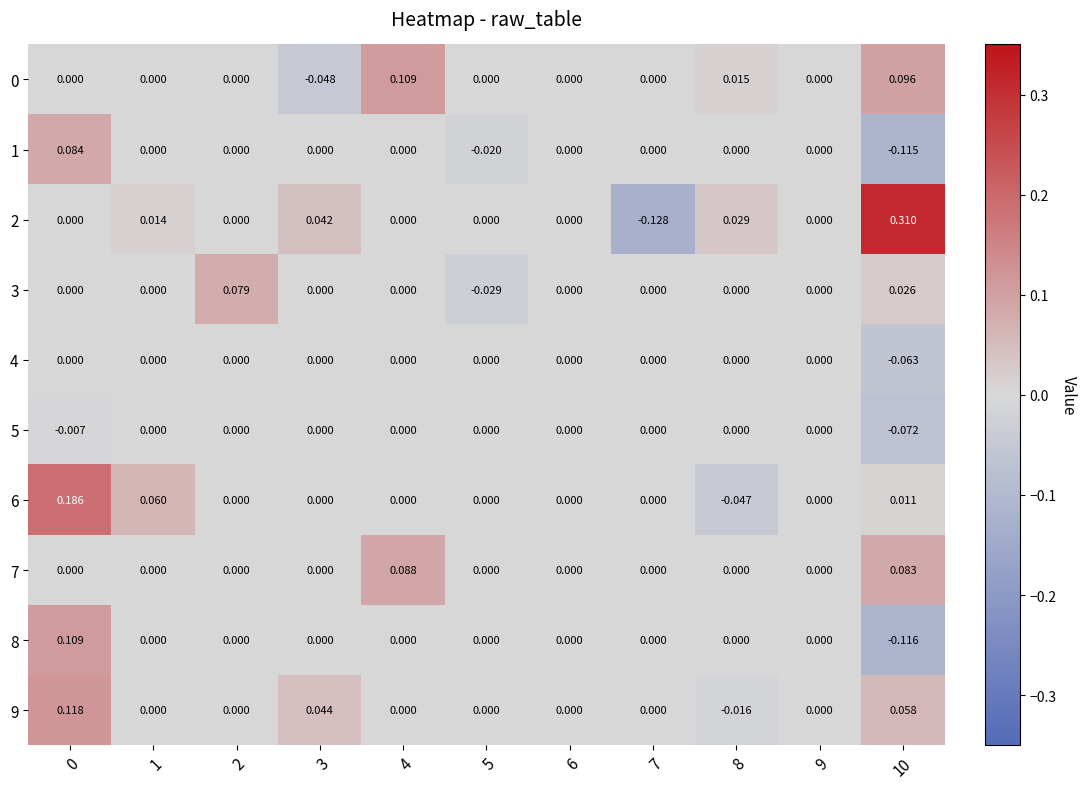

Which category has the lowest value across all series?

7